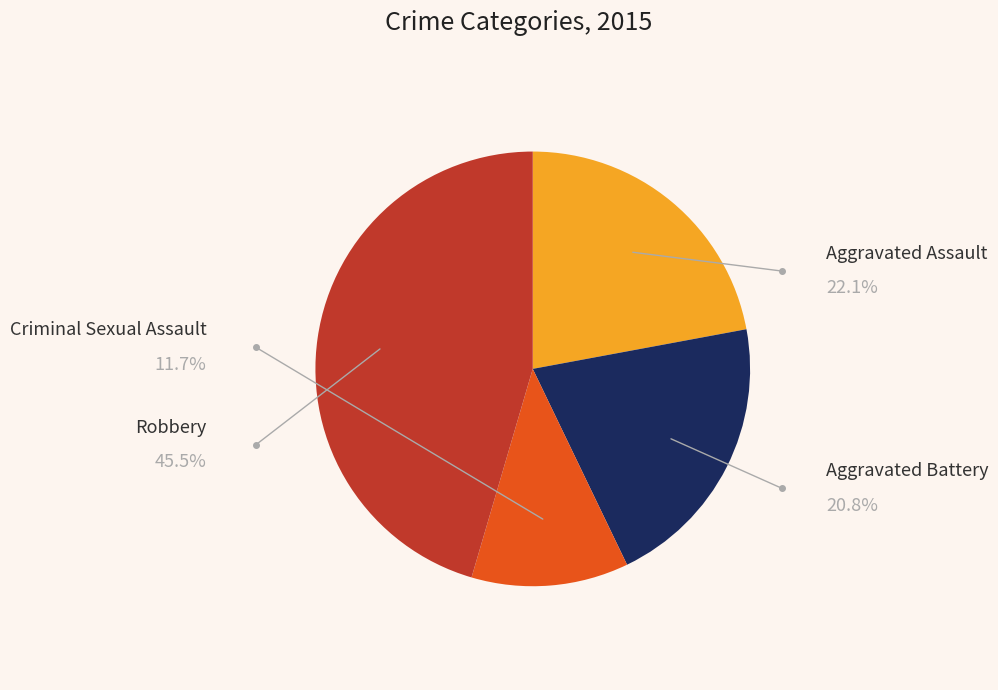

To the nearest percent, what is the average slice percentage?

25%